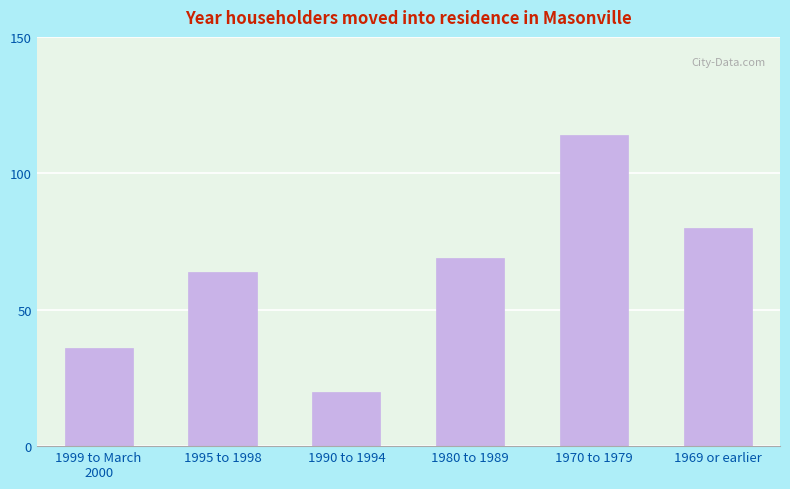

Which category has the lowest value across all series?

1990 to 1994